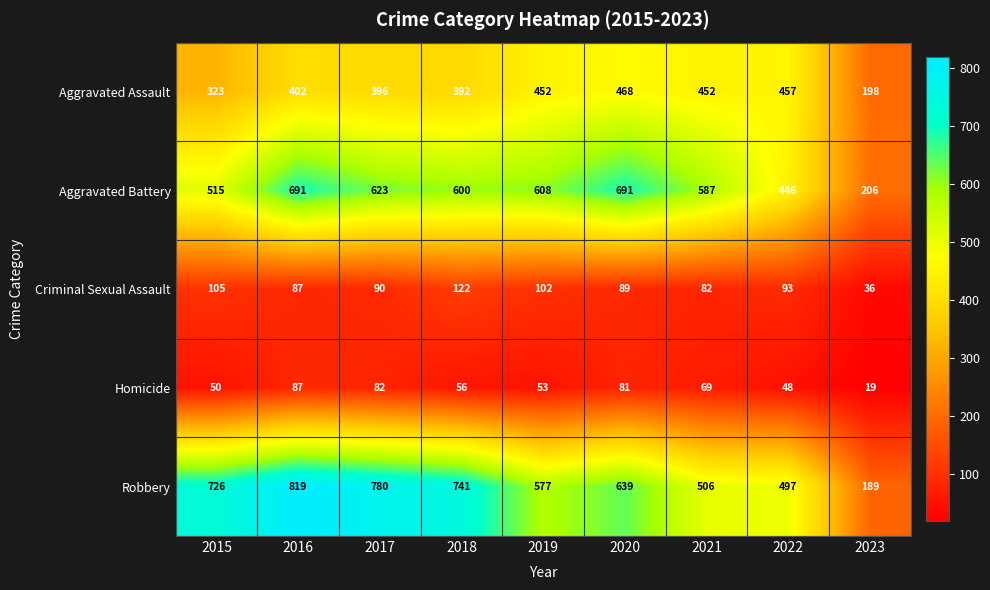

The Robbery series shows 497 at 2022. True or false?

True